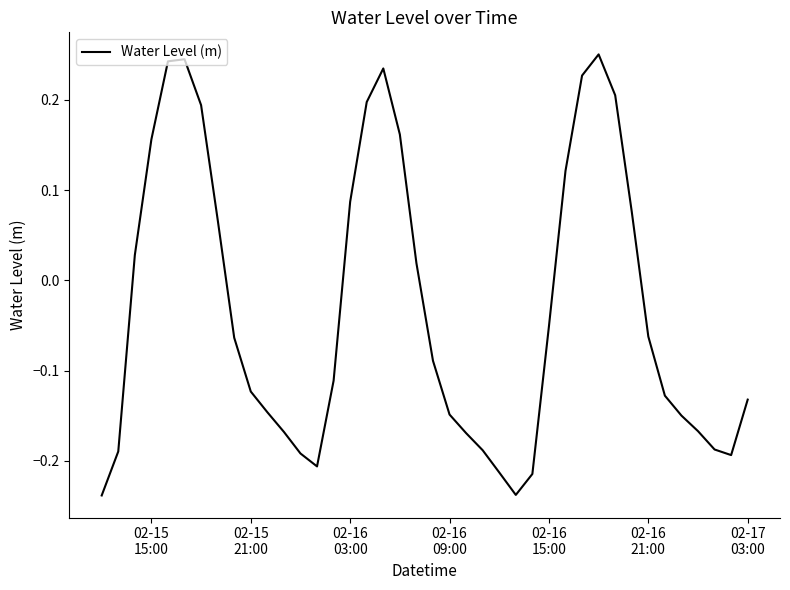

What is the difference between the maximum and minimum values?

0.5